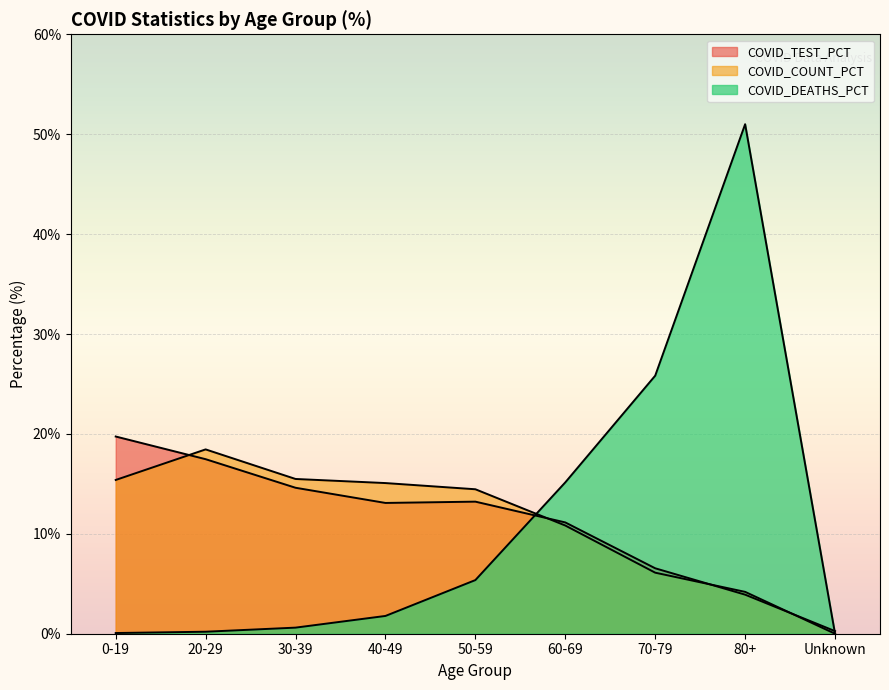

Is it true that COVID_DEATHS_PCT equals 0.0 at Unknown?

True